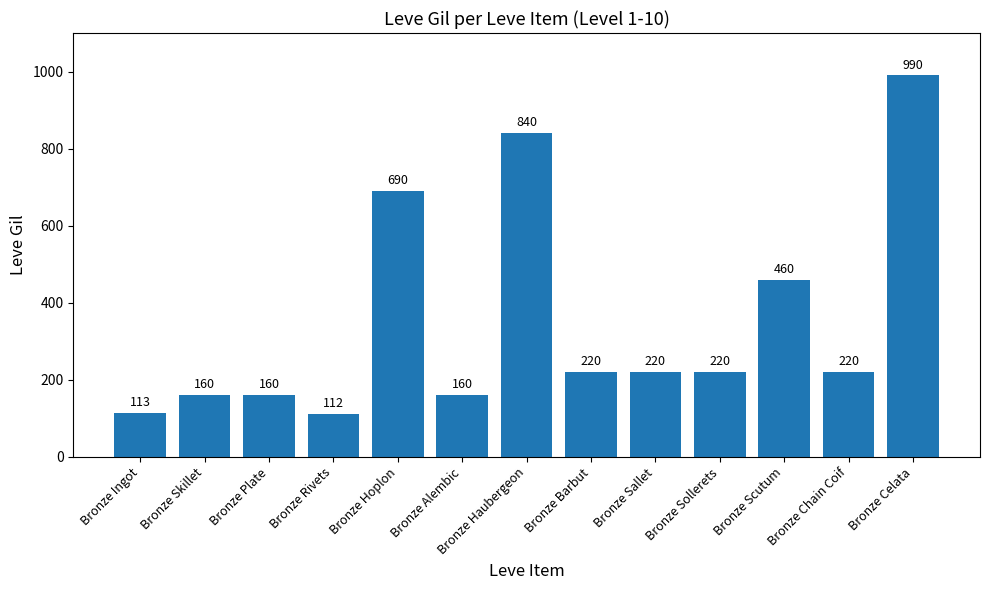

What is the label of the 13th bar from the right?

Bronze Ingot